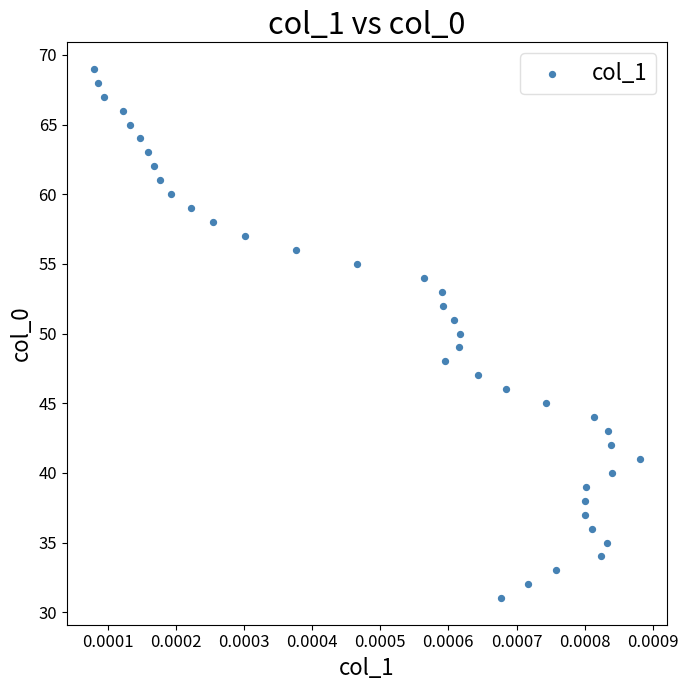

How many data points are displayed?

39